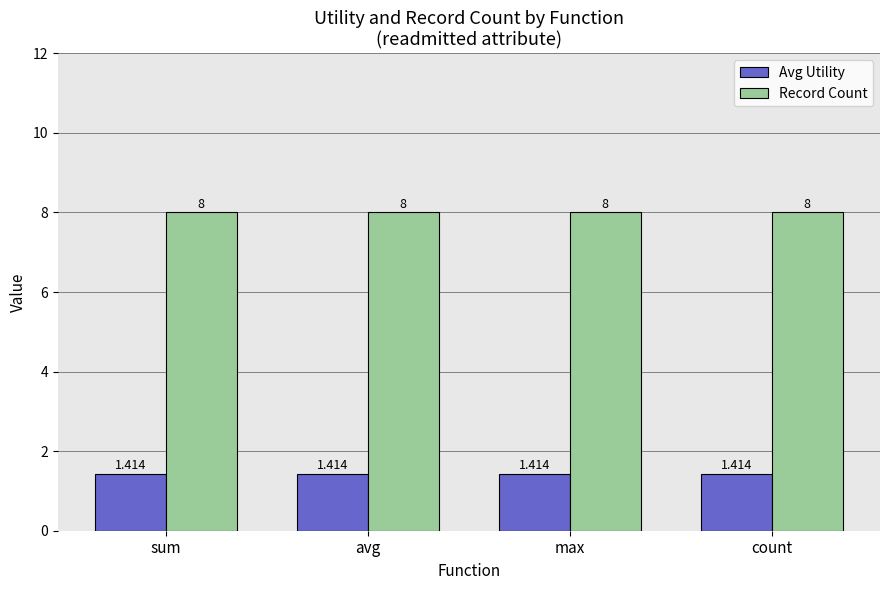

Is the value of Avg Utility at count greater than the value of Record Count at sum?

No